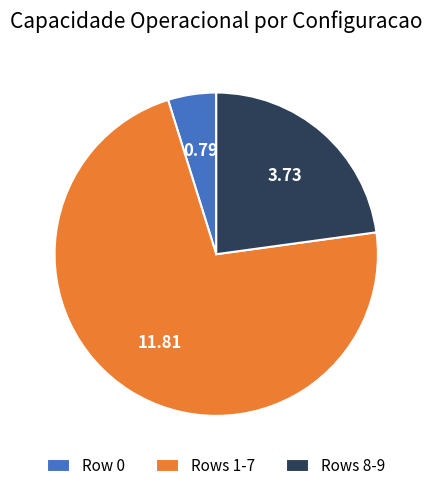

Does any single category account for the majority?

Yes